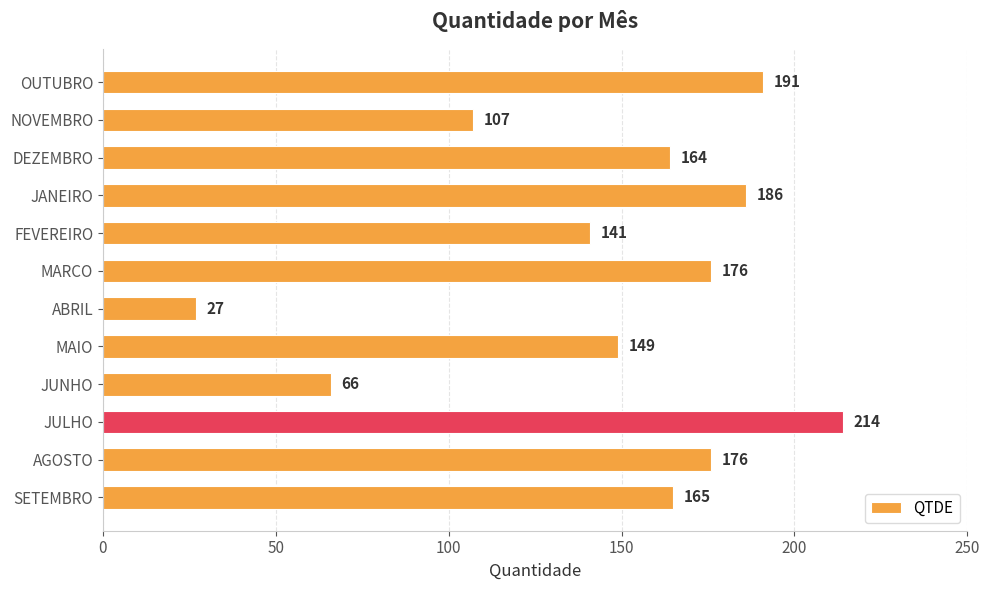

The value at MARCO is 176. True or false?

True